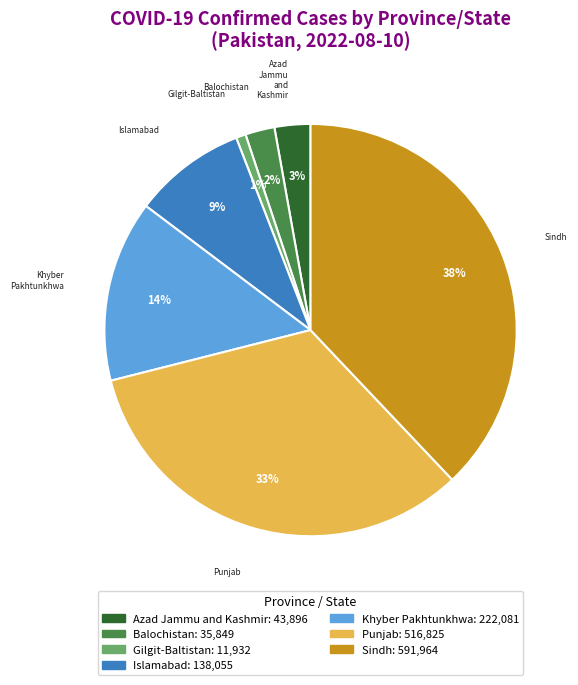

Which slice is the smallest?

Gilgit-Baltistan